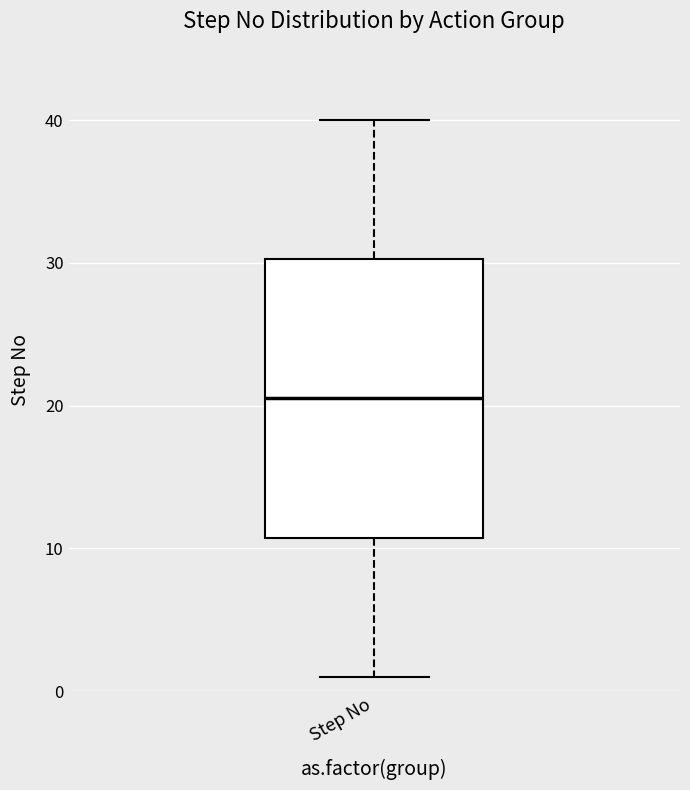

Read this box plot against the y-axis: the position of the median line, the range covered by the box, and the ends of both whiskers. The values are not printed on the chart, so give them approximately, as read against the axis.

median 21, box 11 to 30, whiskers 1 to 40